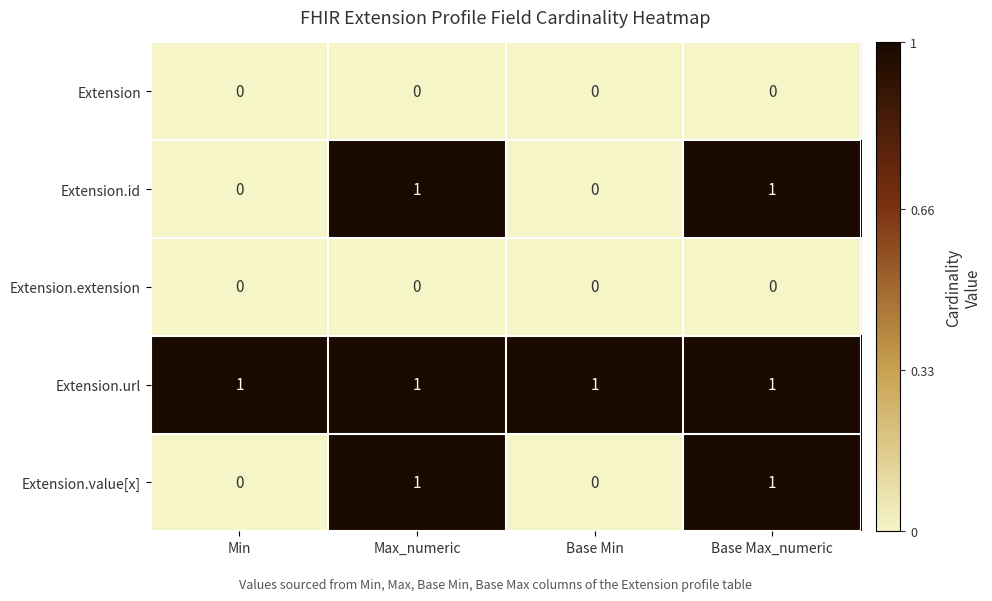

What is the total value across all series at Base Max_numeric?

3